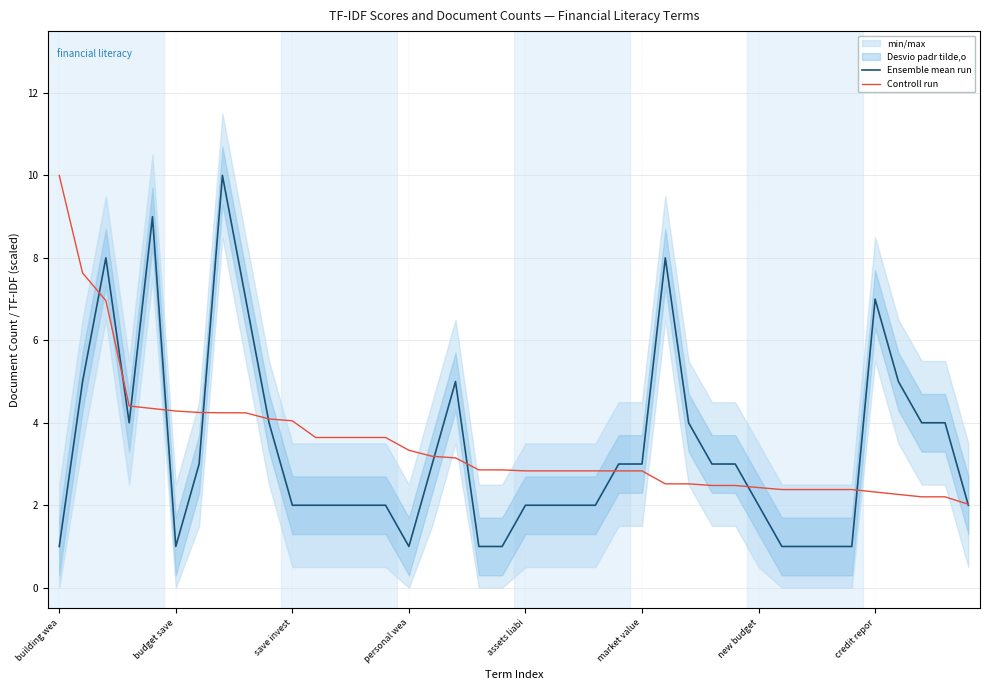

What are all the series names shown in the legend?

Ensemble mean run, Controll run